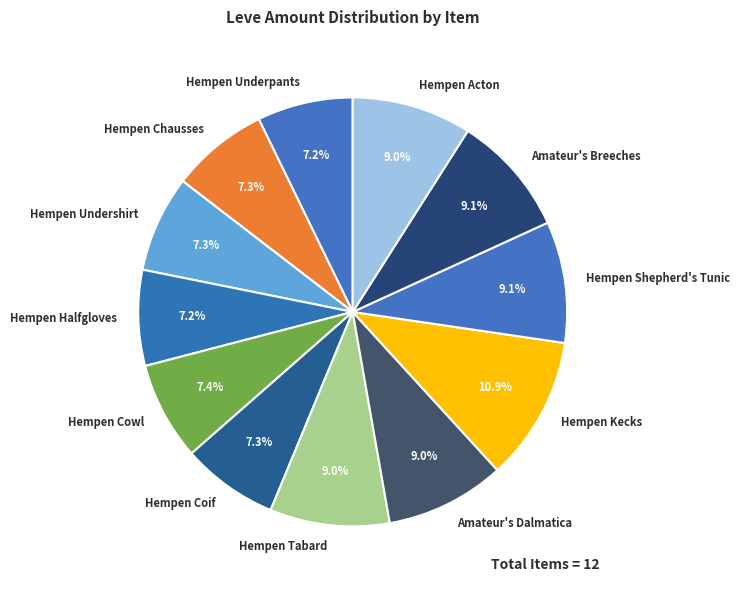

What is the ratio of the value at Hempen Tabard to the value at Hempen Acton?

1.0